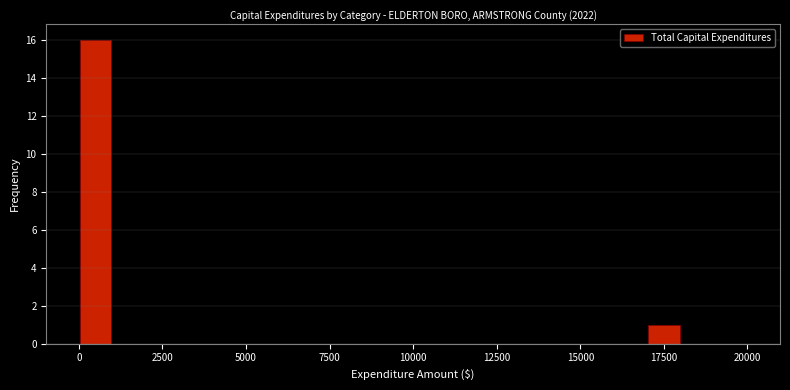

Read against the x-axis, roughly where is the centre of the tallest bar?

500